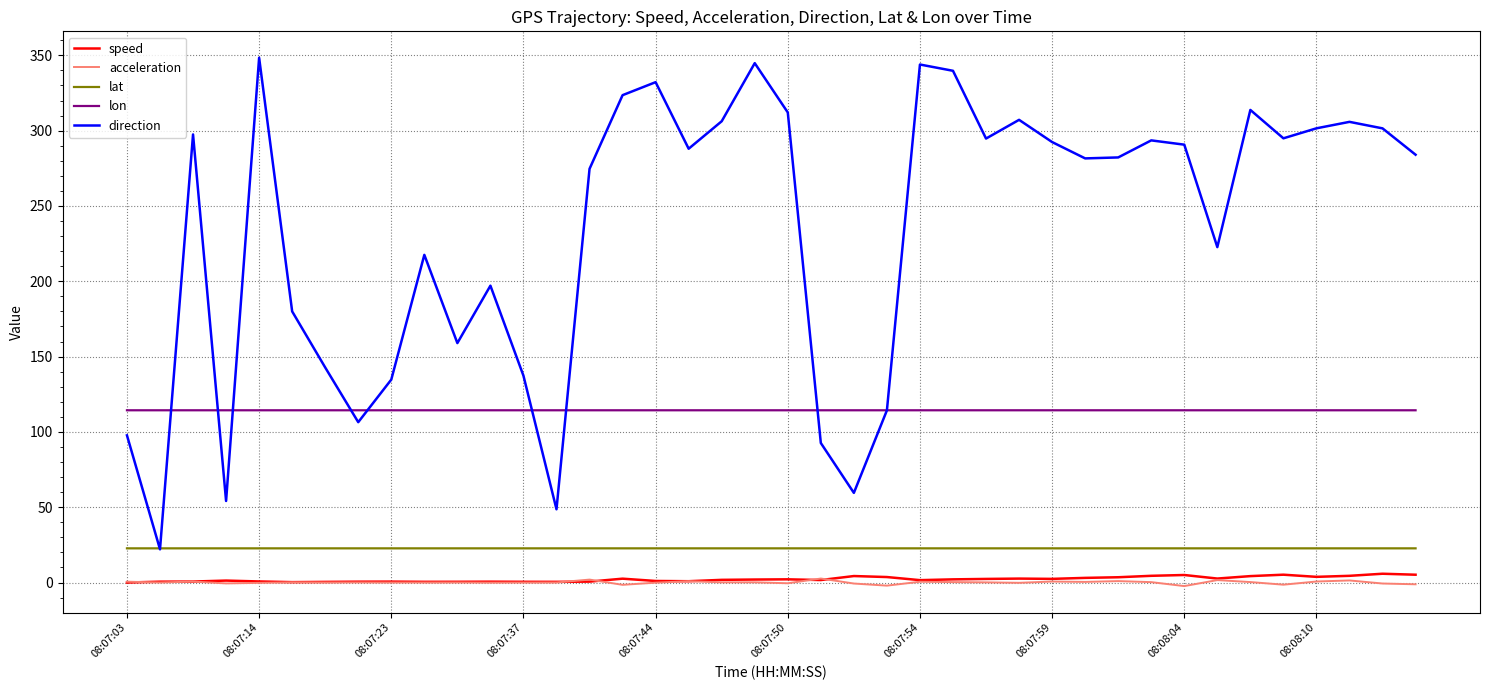

What is the highest value of the direction series?

348.4